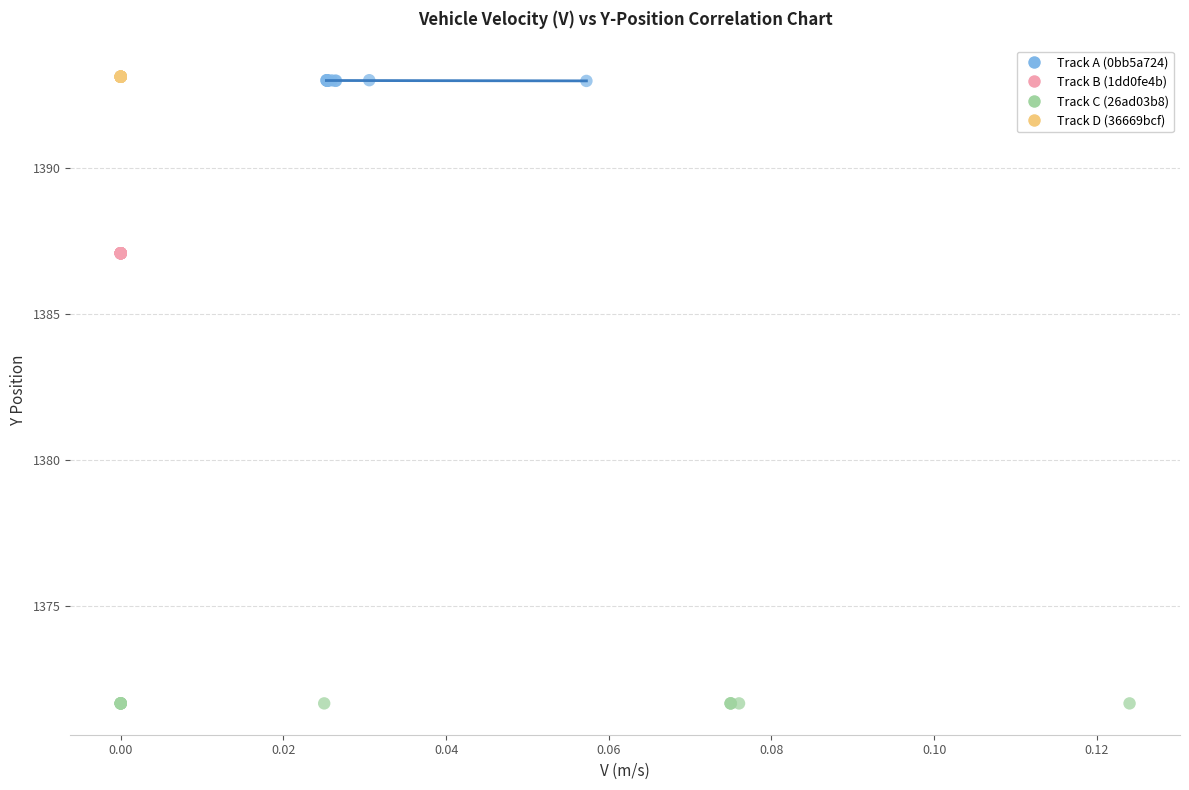

Which series contains the lowest Y value?

Track C (26ad03b8)